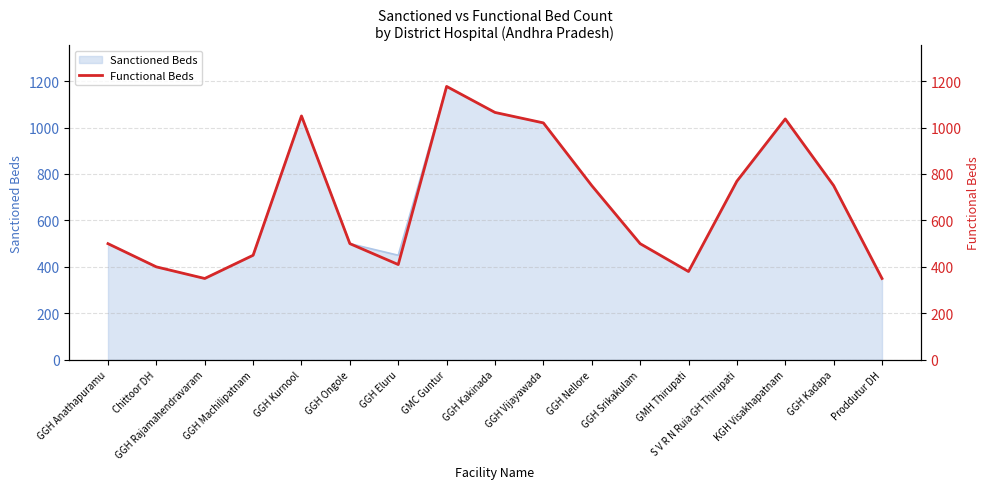

Reading left to right, list all the values displayed in this chart.

GGH Anathapuramu=500	Chittoor DH=400	GGH Rajamahendravaram=350	GGH Machilipatnam=450	GGH Kurnool=1050	GGH Ongole=500	GGH Eluru=410	GMC Guntur=1177	GGH Kakinada=1065	GGH Vijayawada=1020	GGH Nellore=750	GGH Srikakulam=500	GMH Thirupati=380	S V R N Ruia GH Thirupati=769	KGH Visakhapatnam=1037	GGH Kadapa=750	Proddutur DH=350